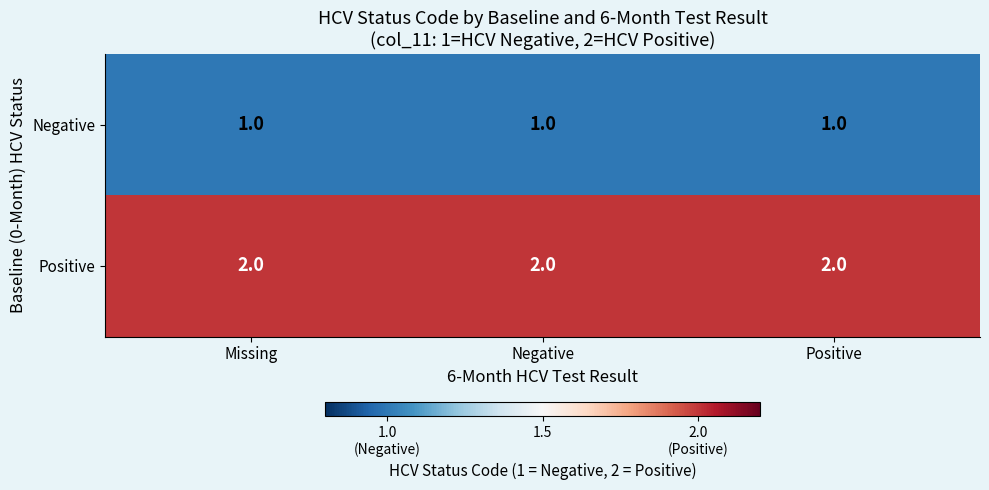

Rank the series by their maximum value, from highest to lowest.

Positive, Negative